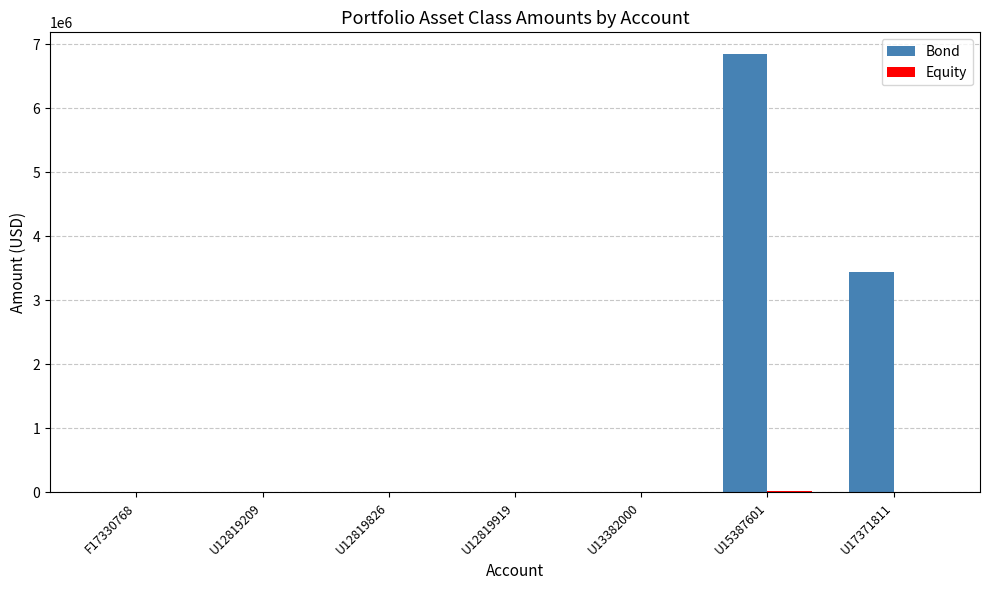

What is the sum of all Bond values?

10286051.5